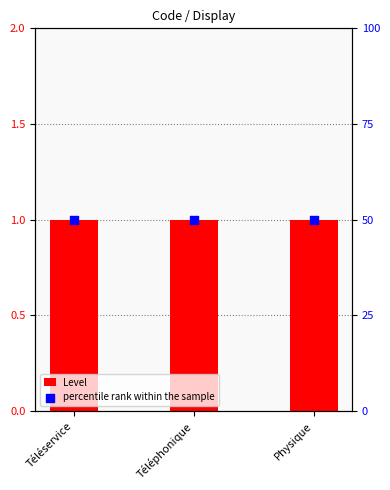

Which series reaches the minimum Y coordinate?

Level